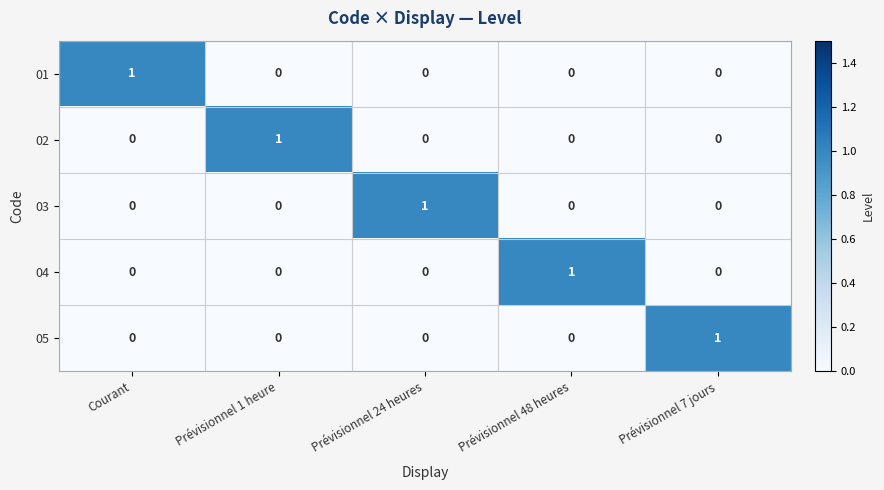

What is the total value across all series at Prévisionnel 24 heures?

1